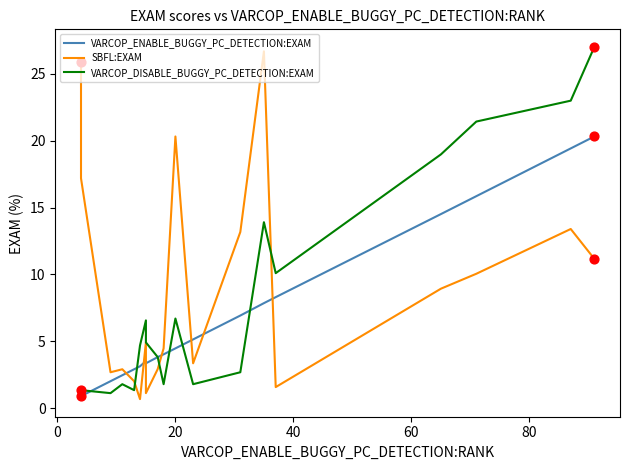

Which series has the largest total across all categories?

SBFL:EXAM